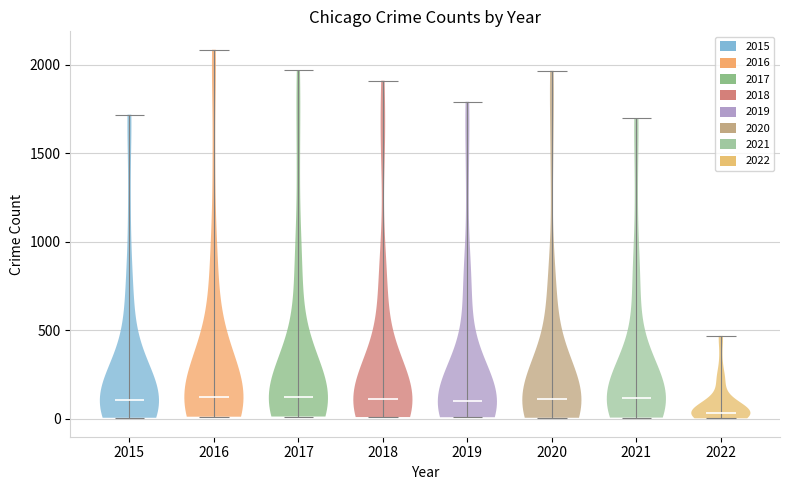

Which violin has the lowest median line?

2022